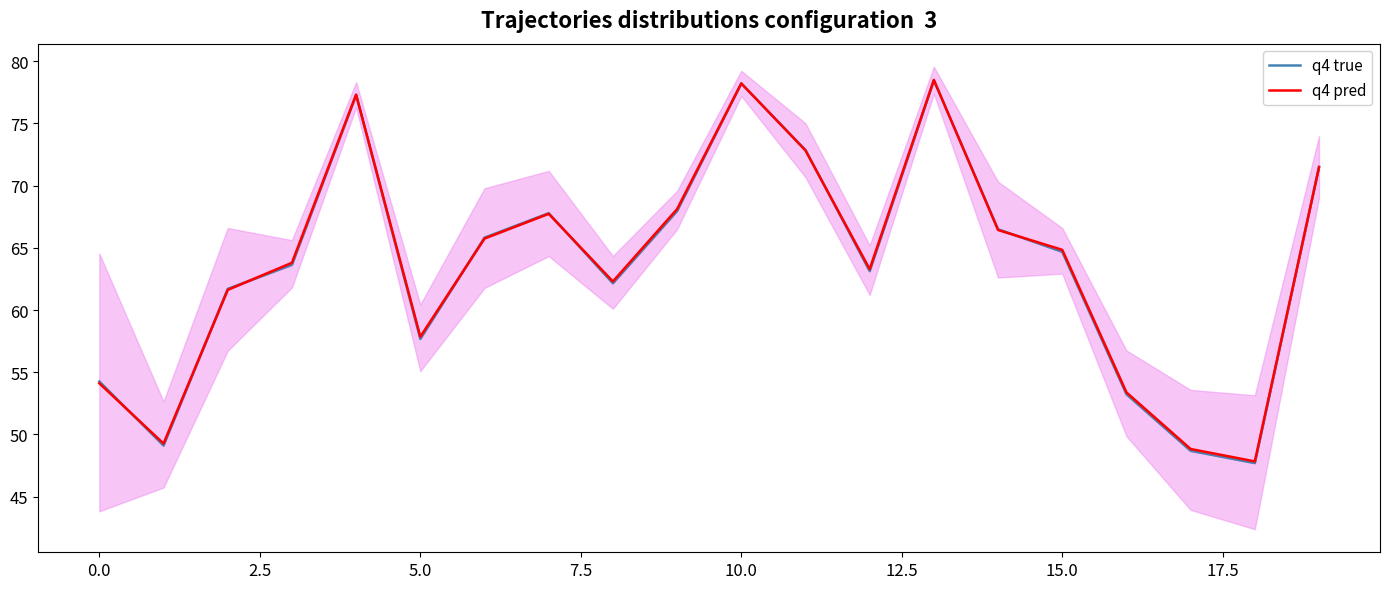

Where do q4 true and q4 pred first cross each other?

−2.5 and 0.0